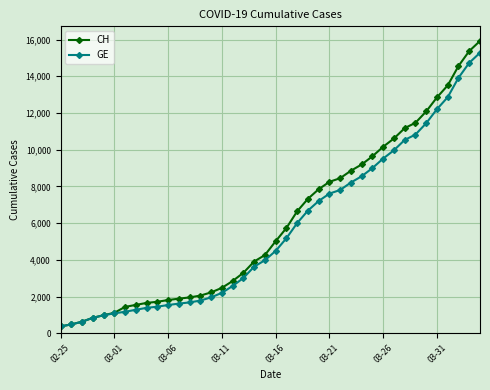

What is the minimum value shown in the chart?

375